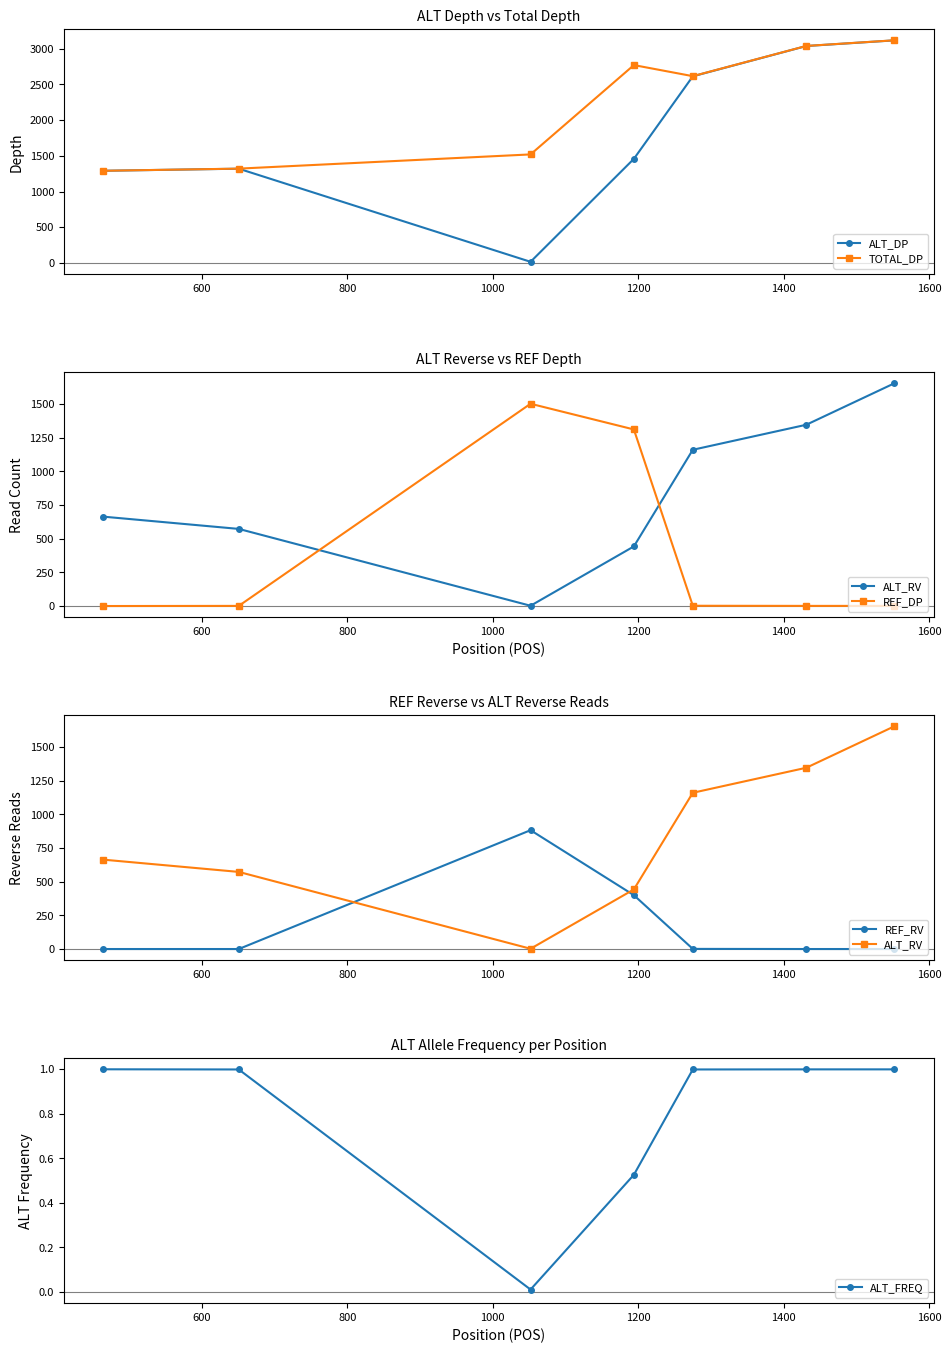

In ALT_DP, how many points are lower than both neighbors (excluding endpoints)?

1